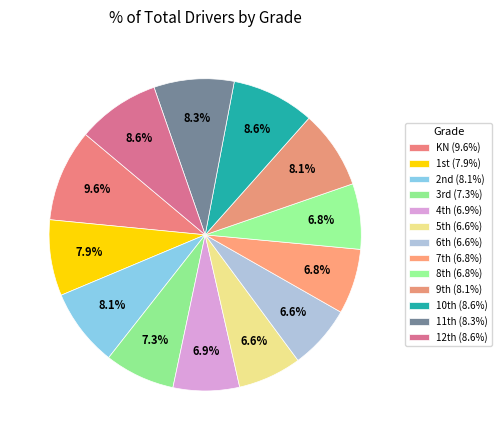

Is there a majority slice in this chart?

No